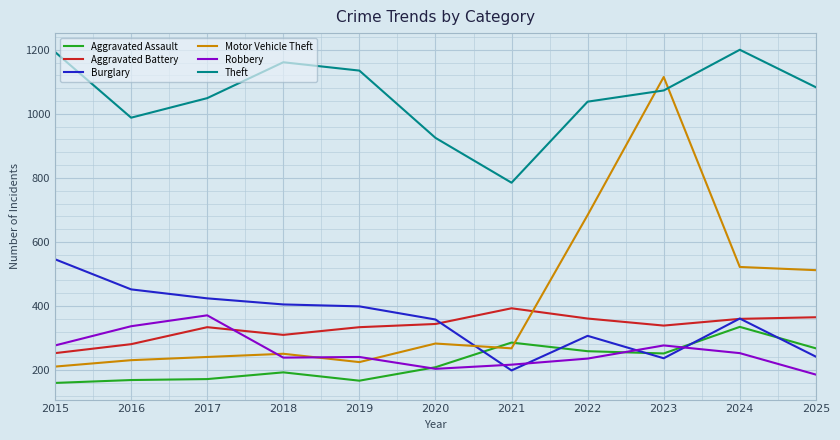

Does the chart display data point markers on the line(s)?

No